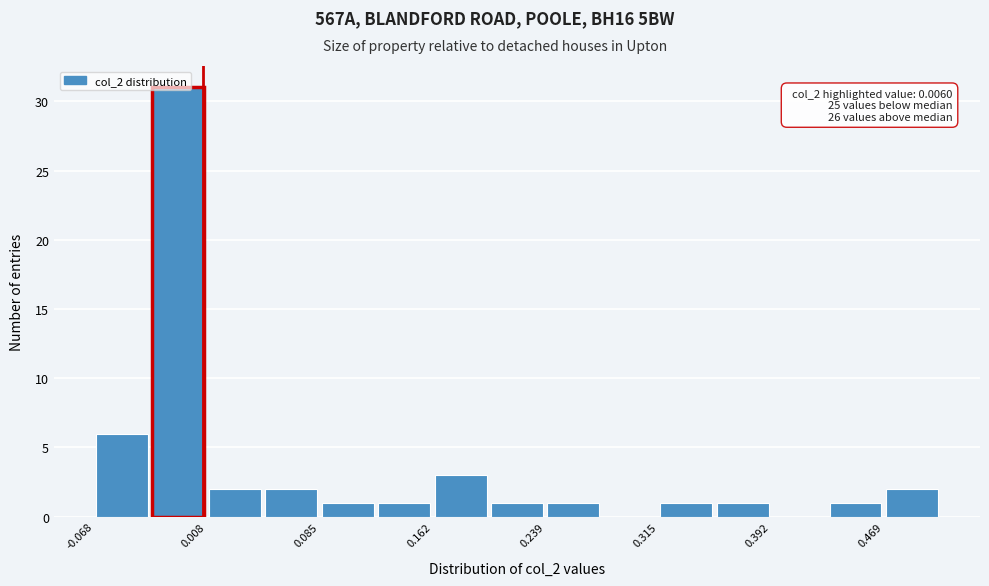

Around what value on the x-axis is the tallest bar? Give the approximate position of its centre, as read against the axis.

-0.01